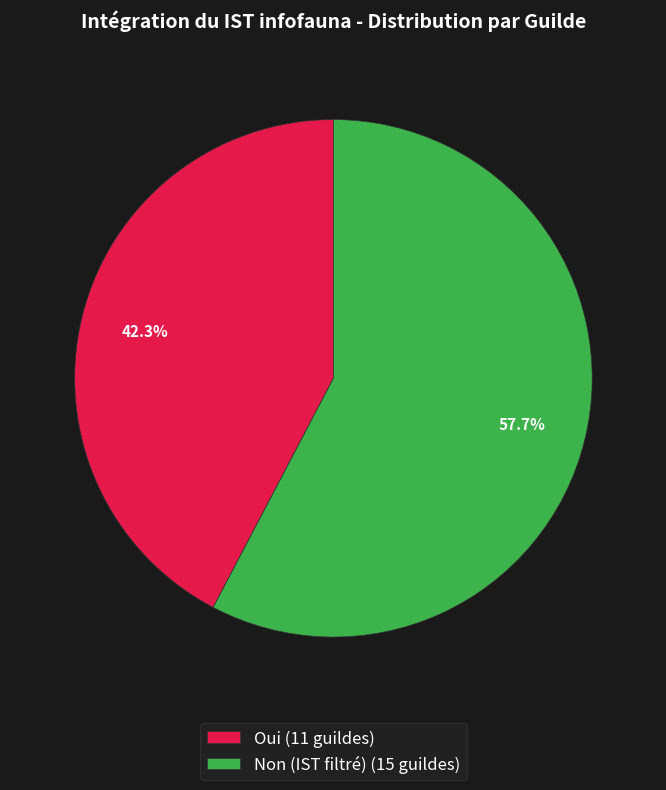

Between Oui and Non (IST filtré), which is larger?

Non (IST filtré)